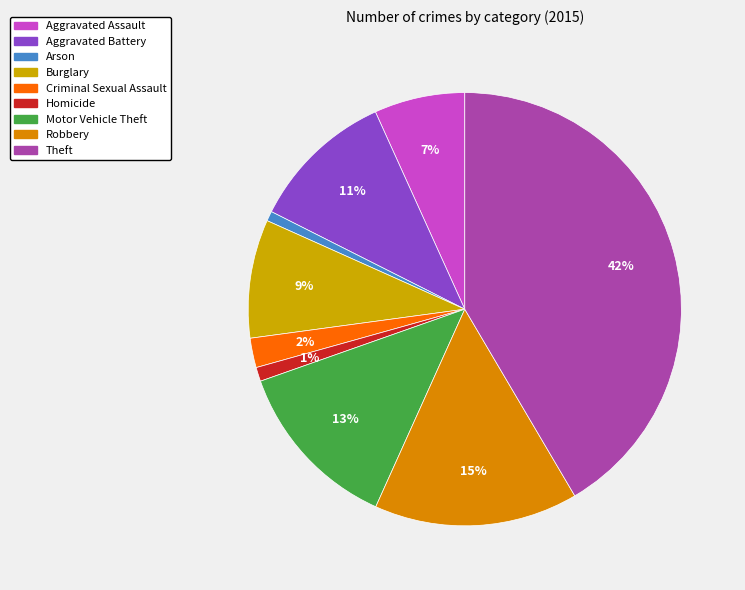

What is the ratio of the value at Arson to the value at Motor Vehicle Theft?

0.1